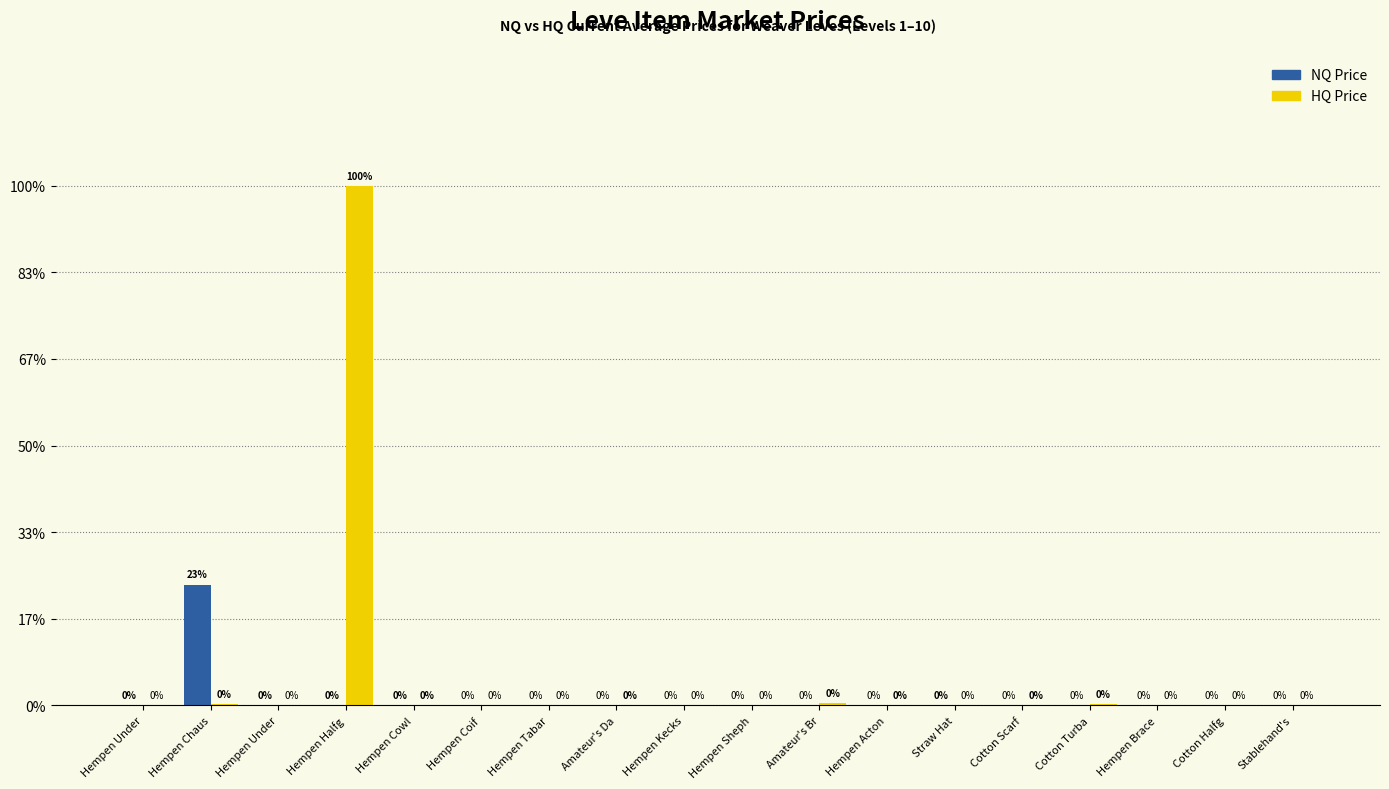

Does the chart contain stacked bars?

No